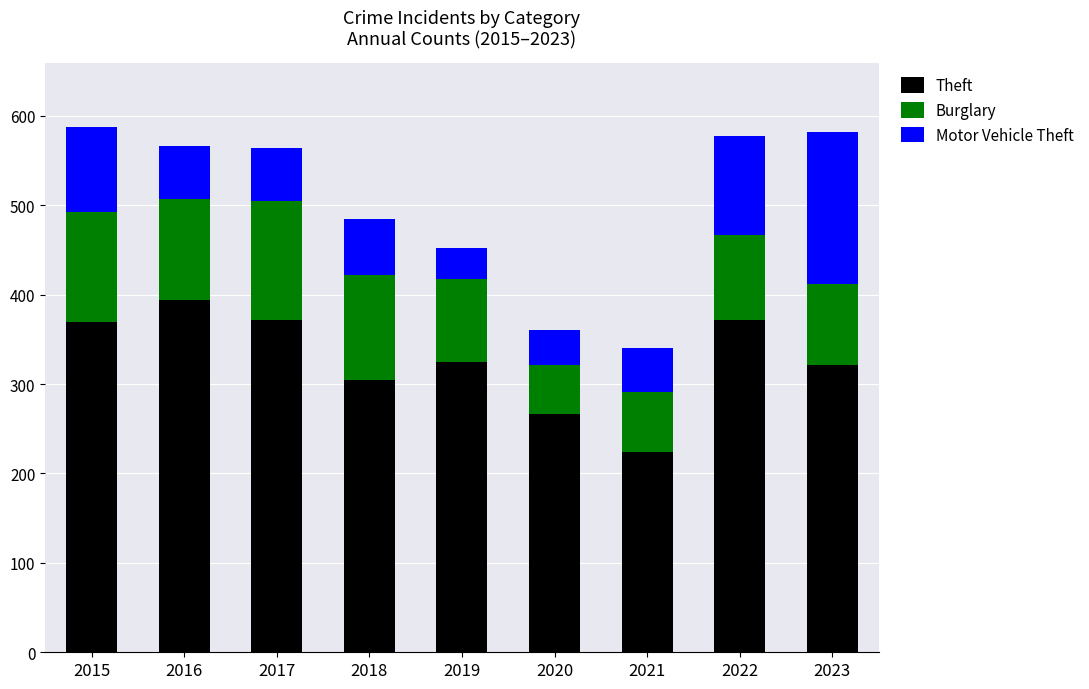

Is it true that Theft equals 372 at 2017?

True